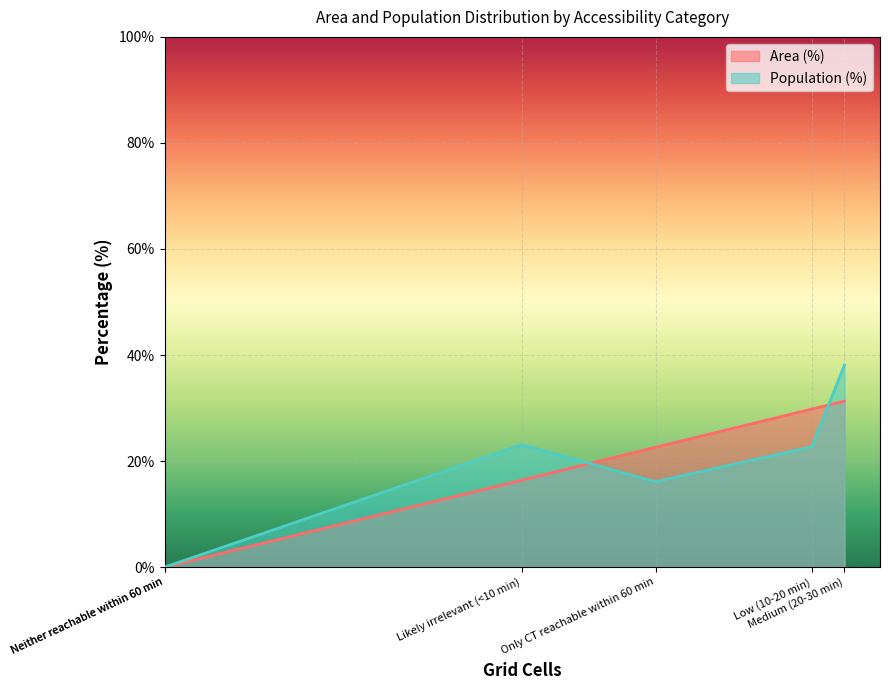

What is the difference between the Population (%) values at Likely irrelevant (<10 min) and Neither reachable within 60 min?

23.1